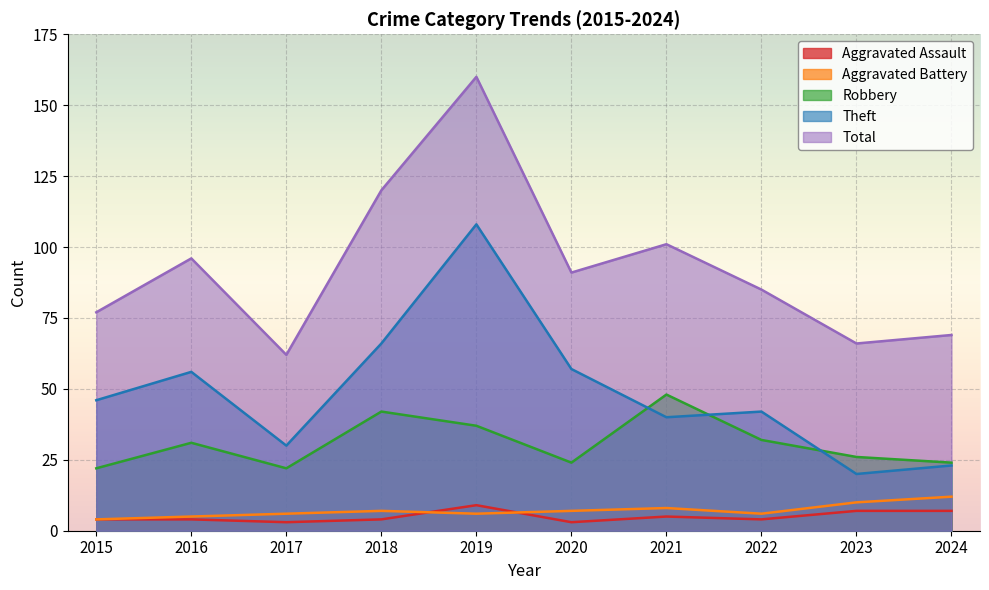

Reading left to right, list all the values displayed in this chart.

Aggravated Assault: 2015=4	2016=4	2017=3	2018=4	2019=9	2020=3	2021=5	2022=4	2023=7	2024=7
Aggravated Battery: 2015=4	2016=5	2017=6	2018=7	2019=6	2020=7	2021=8	2022=6	2023=10	2024=12
Robbery: 2015=22	2016=31	2017=22	2018=42	2019=37	2020=24	2021=48	2022=32	2023=26	2024=24
Theft: 2015=46	2016=56	2017=30	2018=66	2019=108	2020=57	2021=40	2022=42	2023=20	2024=23
Total: 2015=77	2016=96	2017=62	2018=120	2019=160	2020=91	2021=101	2022=85	2023=66	2024=69